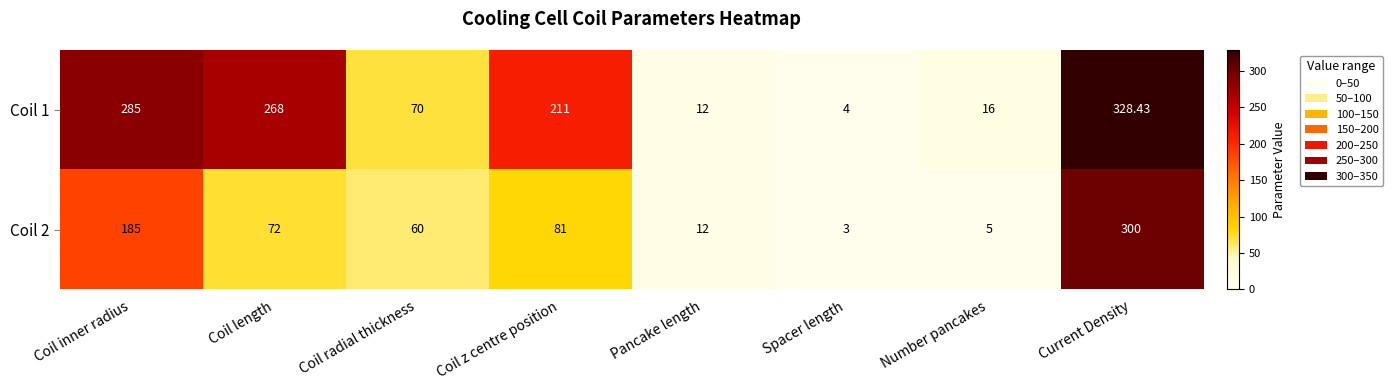

Where does the Coil 1 series first go above 211?

Coil inner radius